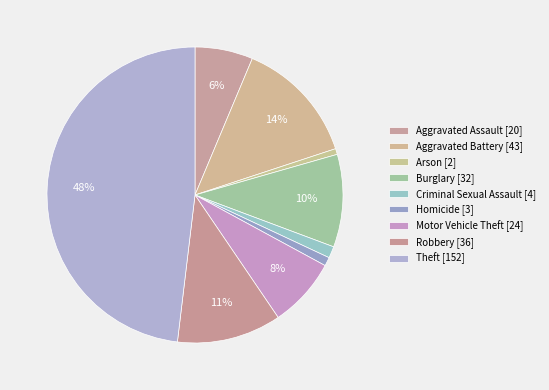

To the nearest percent, what is the difference between the Aggravated Battery and Motor Vehicle Theft slice percentages?

6%